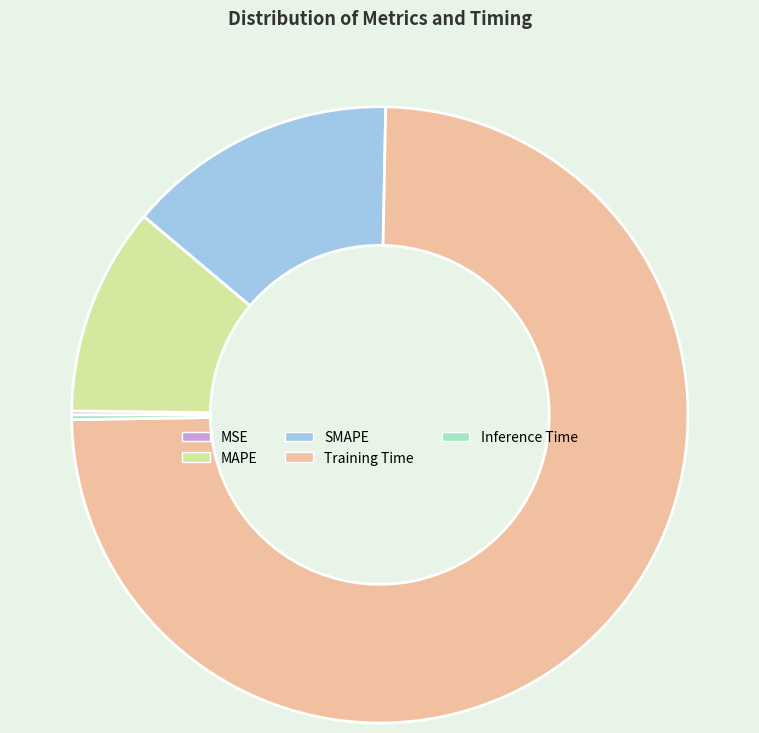

Does any single category account for the majority?

Yes